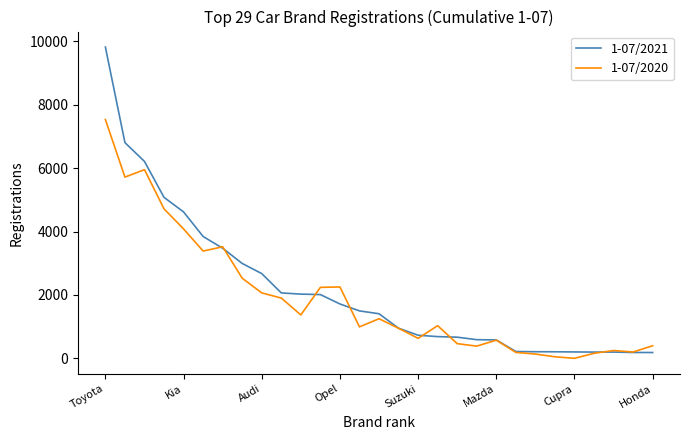

What is the maximum value shown in the chart?

9819